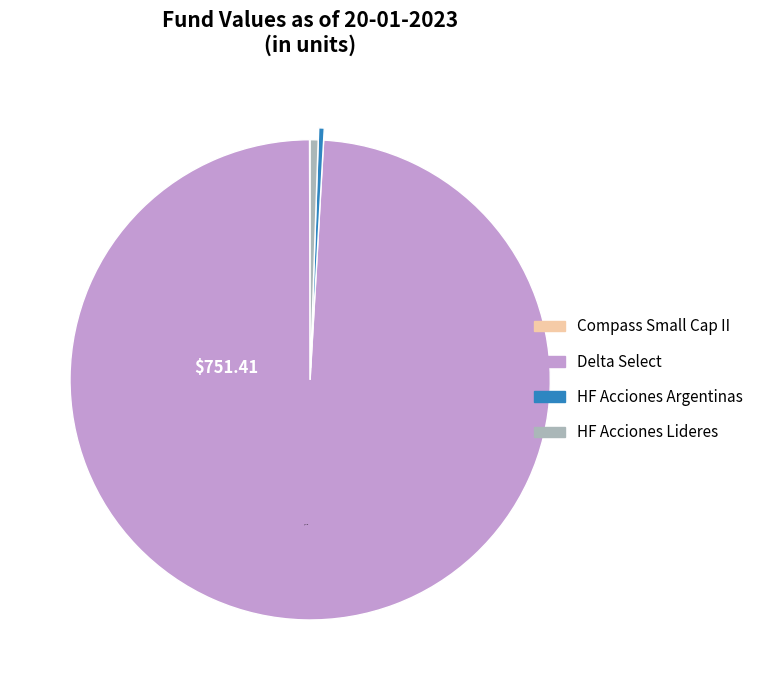

What is the largest slice in the pie chart?

Delta Select